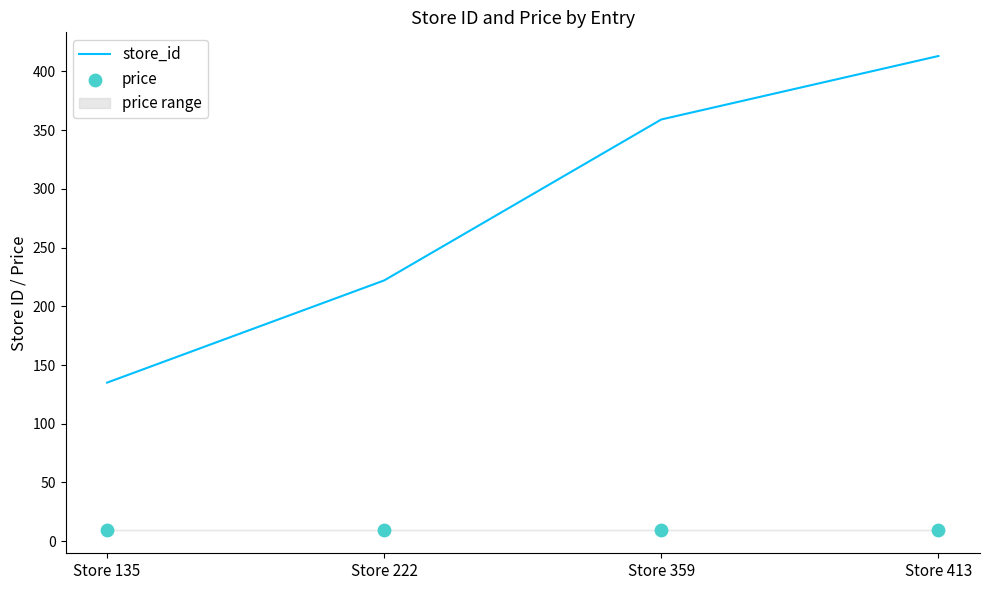

Which series reaches the maximum Y coordinate?

store_id